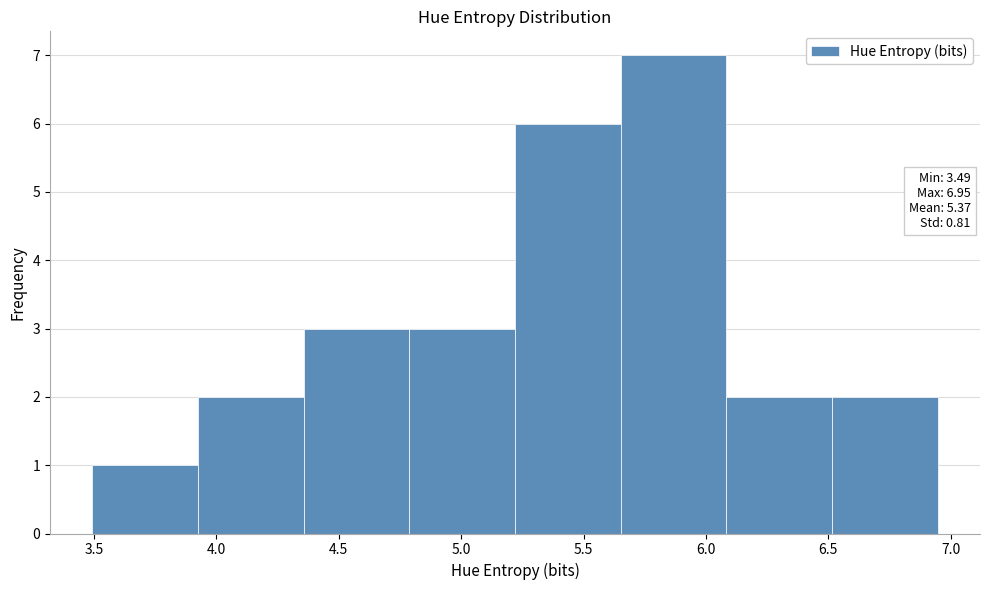

Over which range of the x-axis is the bar tallest?

5.65 to 6.10